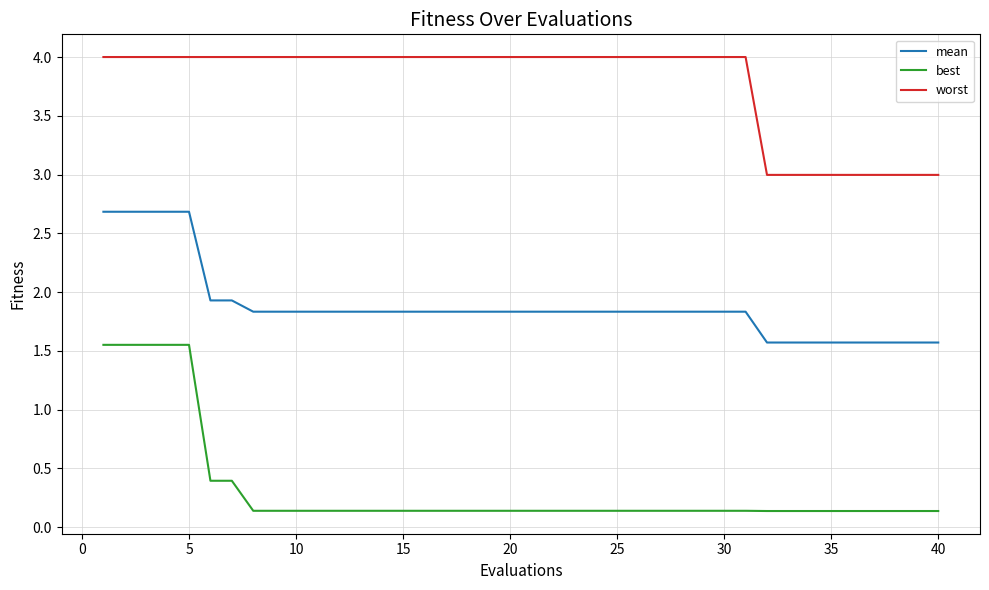

List the series in order of their peak value, lowest first.

best, mean, worst